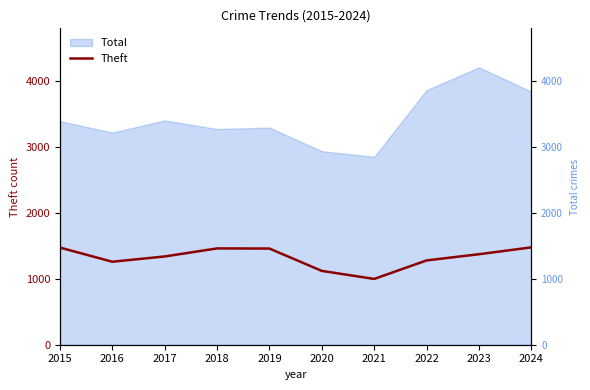

True or false: the data shows 885 at 2022.

False